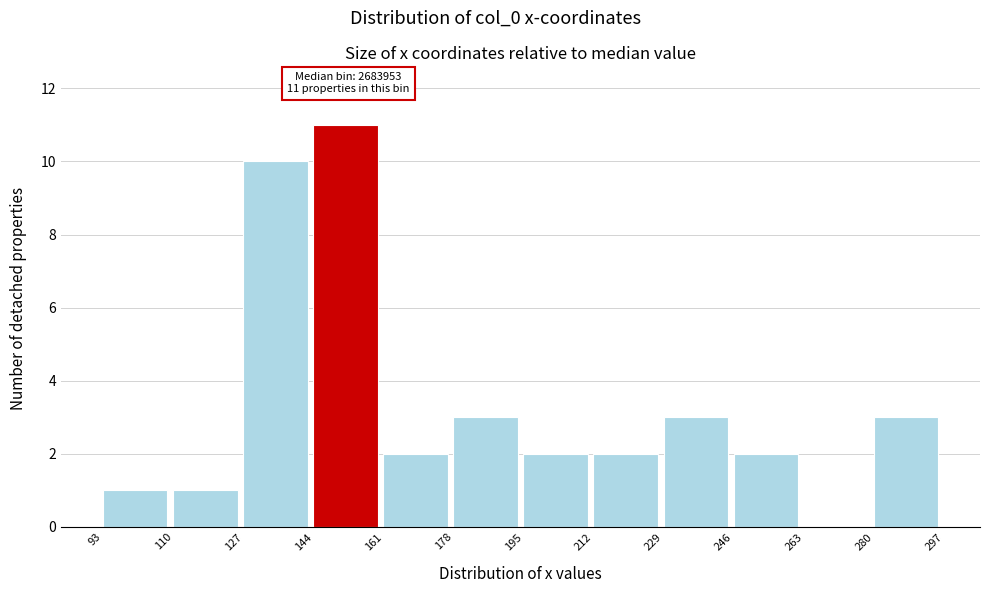

Reading left to right, transcribe all the data shown in this chart.

93=1	110=1	127=10	144=11	161=2	178=3	195=2	212=2	229=3	246=2	263=0	280=3